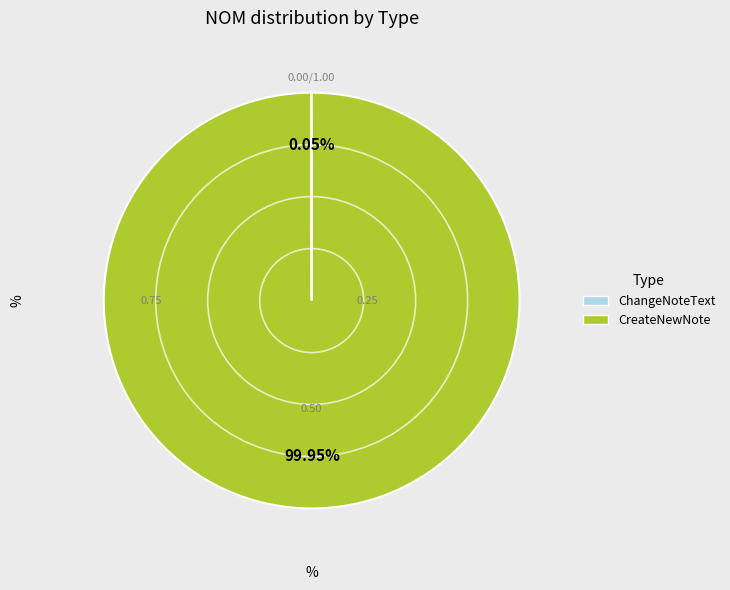

Is there any slice that represents more than half of the pie?

Yes